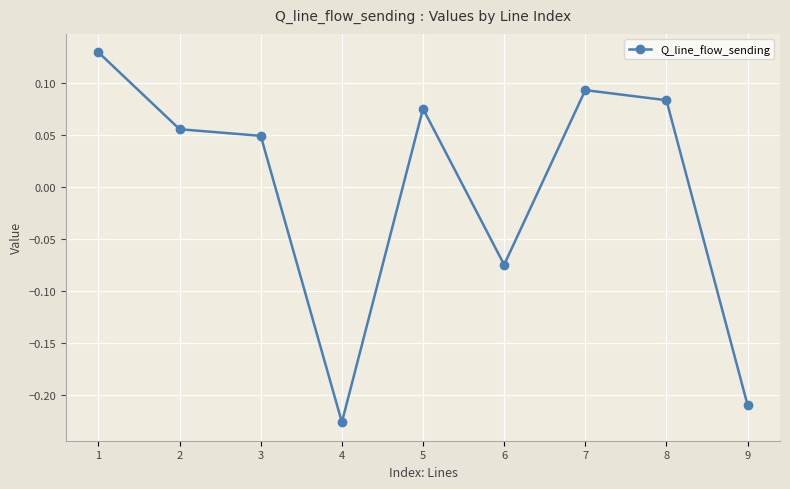

How many lines are shown in the chart?

1